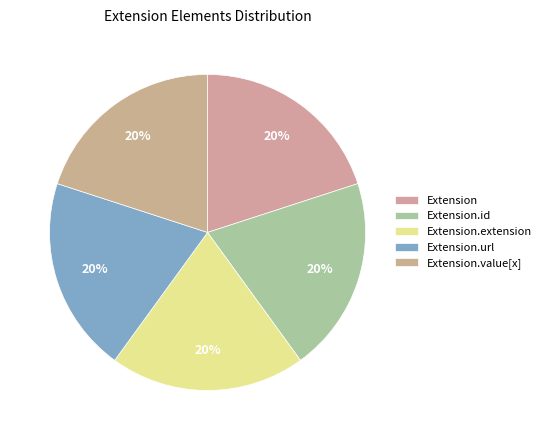

Rank the categories by value from highest to lowest.

Extension, Extension.id, Extension.extension, Extension.value[x], Extension.url